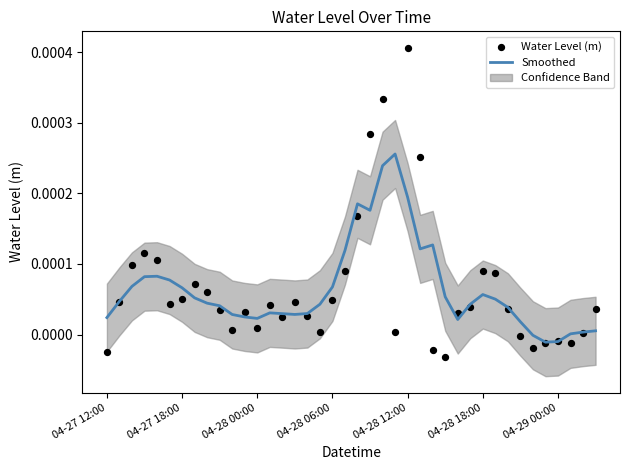

Is the value of Water Level (m) at 31 greater than the value of Smoothed at 04-28 00:00?

Yes